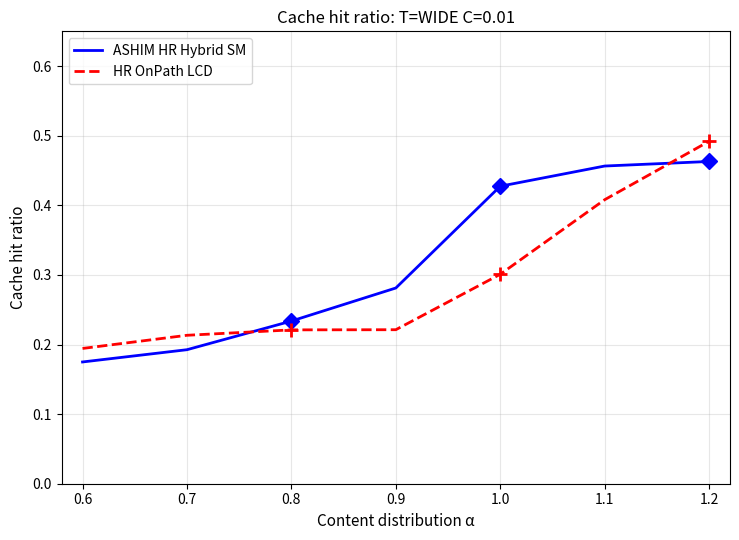

Rank the series by their average value, from highest to lowest.

ASHIM HR Hybrid SM, HR OnPath LCD